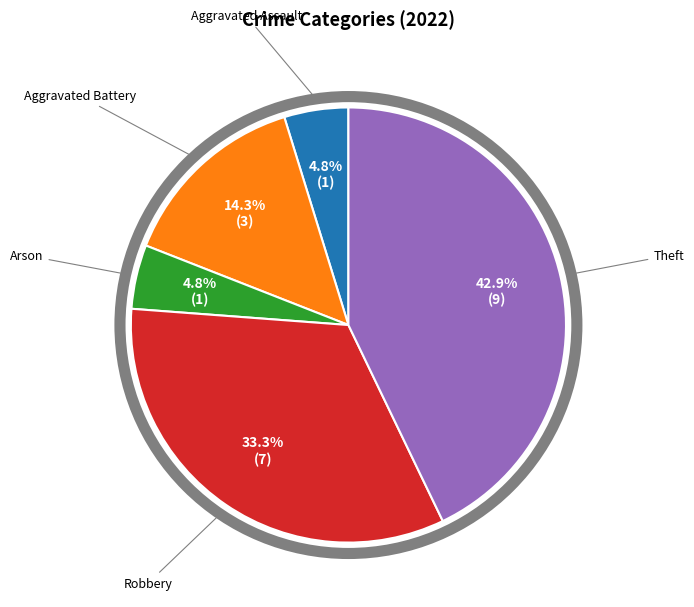

Is there any slice that represents more than half of the pie?

No